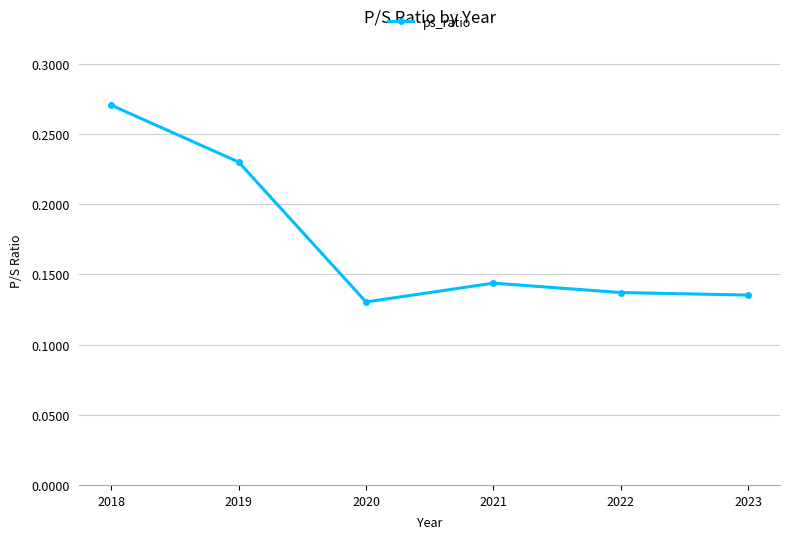

Is it true that the value at 2019 is 0.1?

False